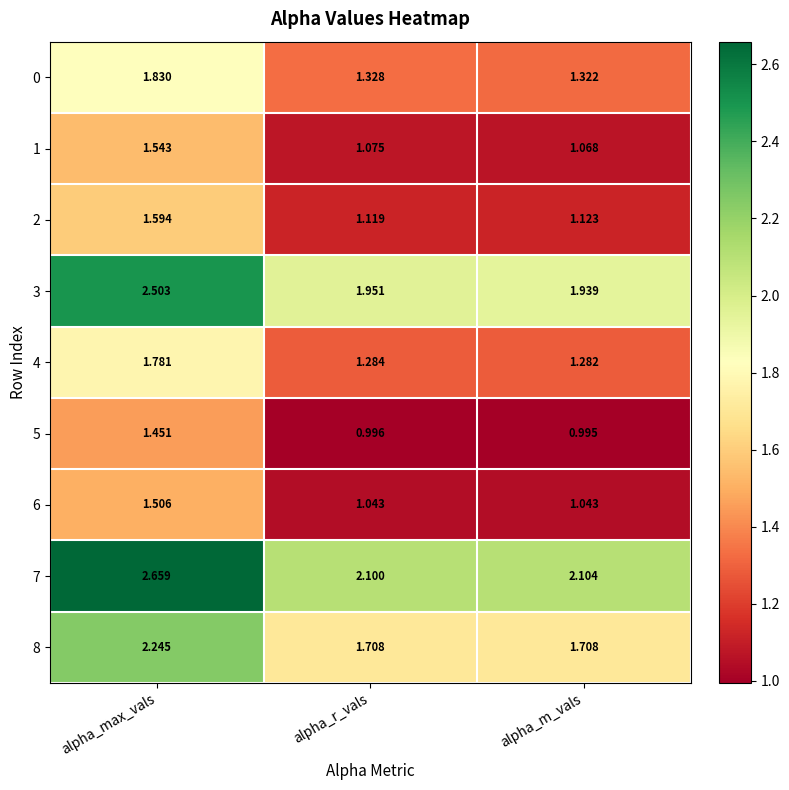

Where is 2 nearest to the value 1?

alpha_r_vals